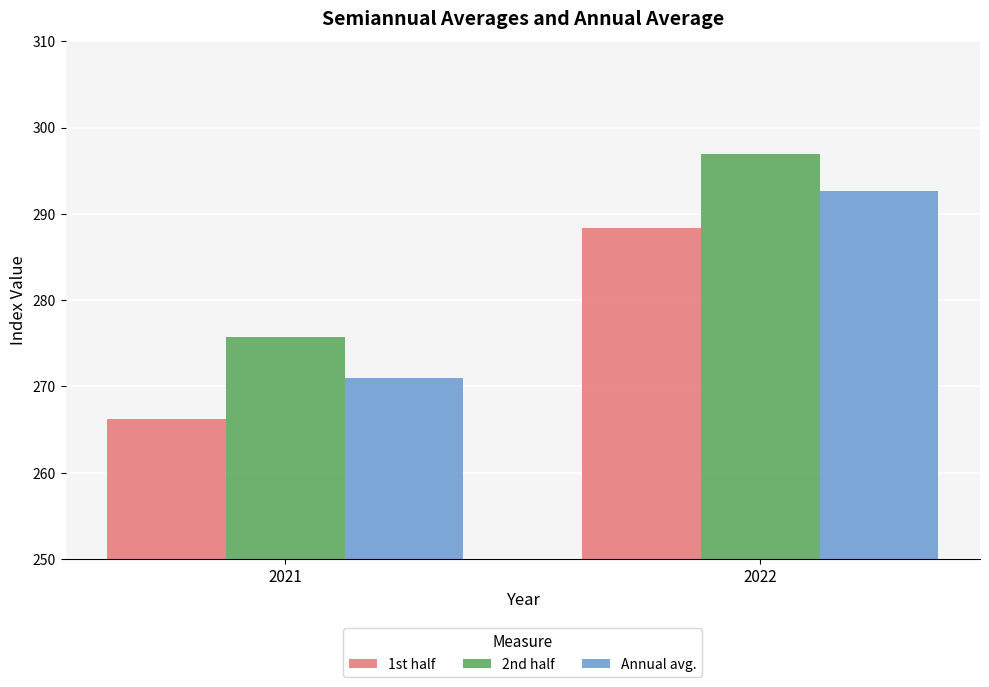

The 1st half series shows 387.3 at 2022. True or false?

False